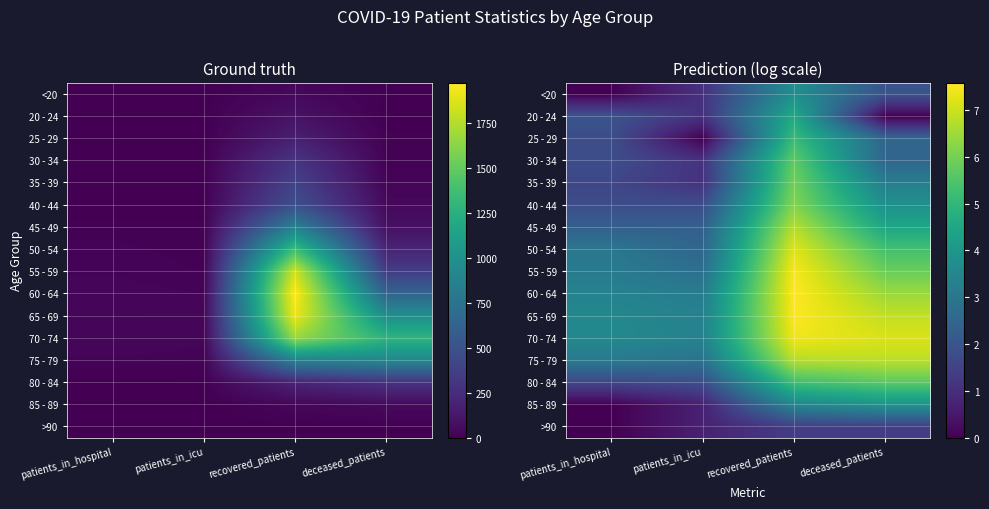

List the series in order of their peak value, lowest first.

>90, <20, 85 - 89, 20 - 24, 25 - 29, 80 - 84, 30 - 34, 35 - 39, 40 - 44, 45 - 49, 75 - 79, 50 - 54, 70 - 74, 55 - 59, 65 - 69, 60 - 64